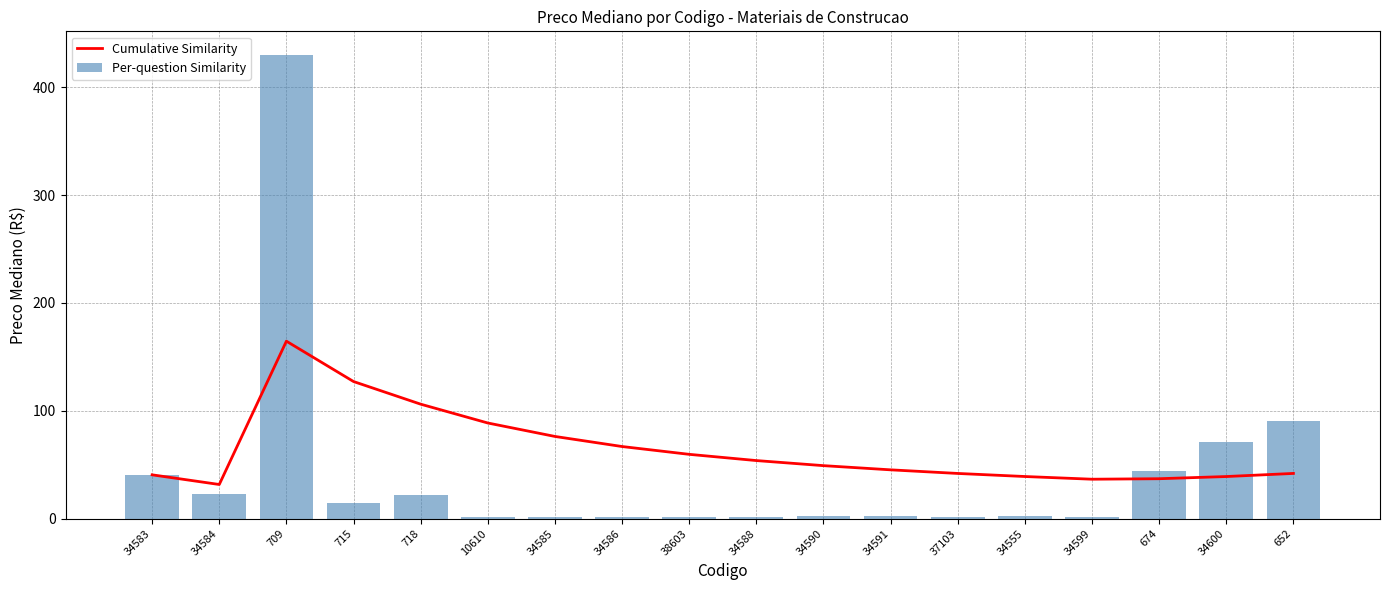

What is the difference between the maximum and minimum values in the Per-question Similarity series?

428.7